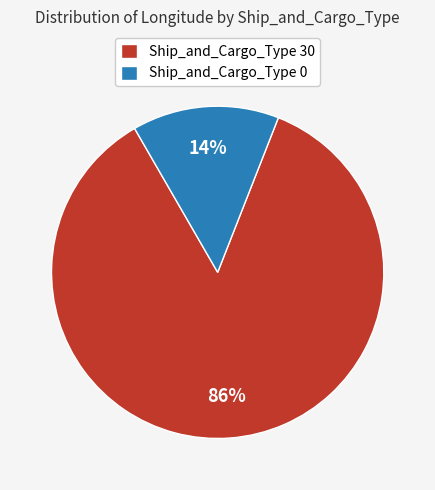

What percentage is the Ship_and_Cargo_Type 0 slice, to the nearest percent?

14%